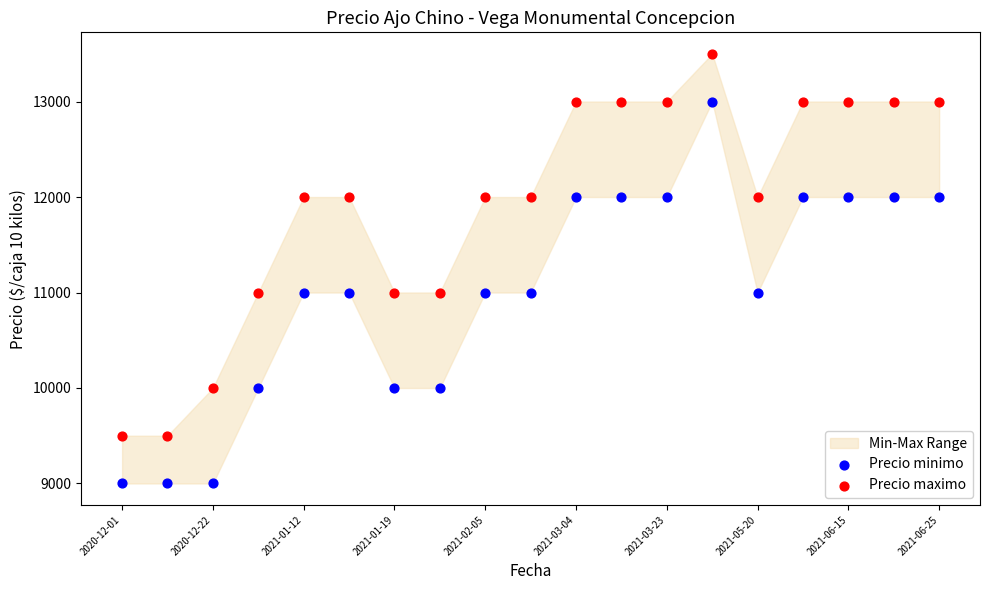

Across all data points, what is the range of Y values (max minus min)?

4500